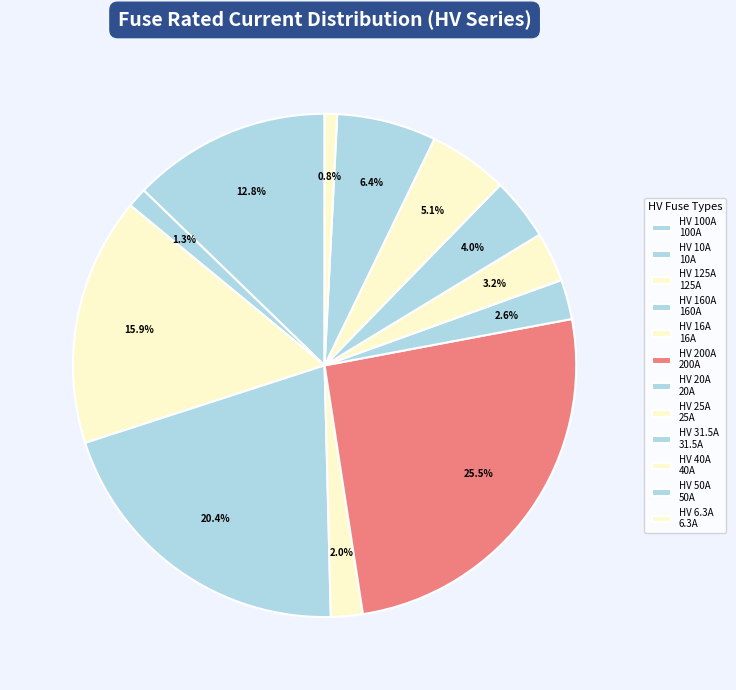

What is the ratio of the value at HV 100A to the value at HV 200A?

0.5